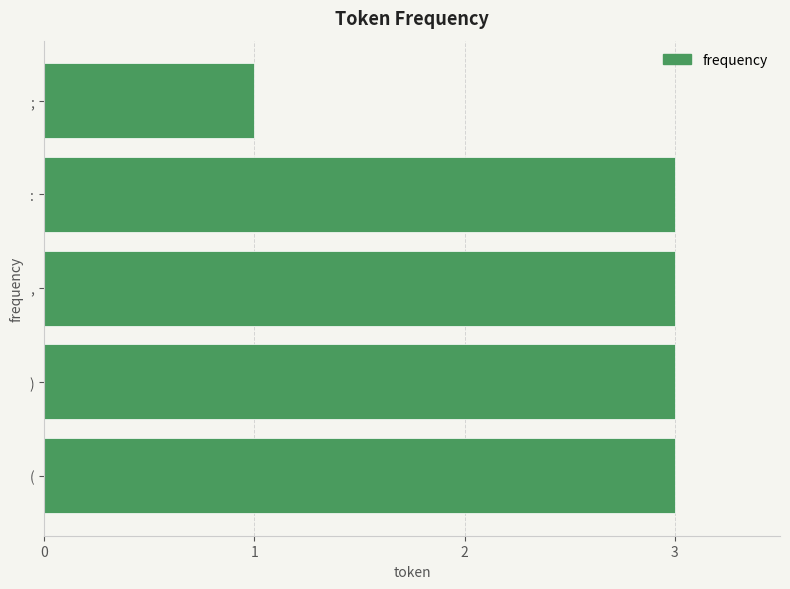

Reading top to bottom, extract all data points from this chart.

;=1	:=3	,=3	)=3	(=3